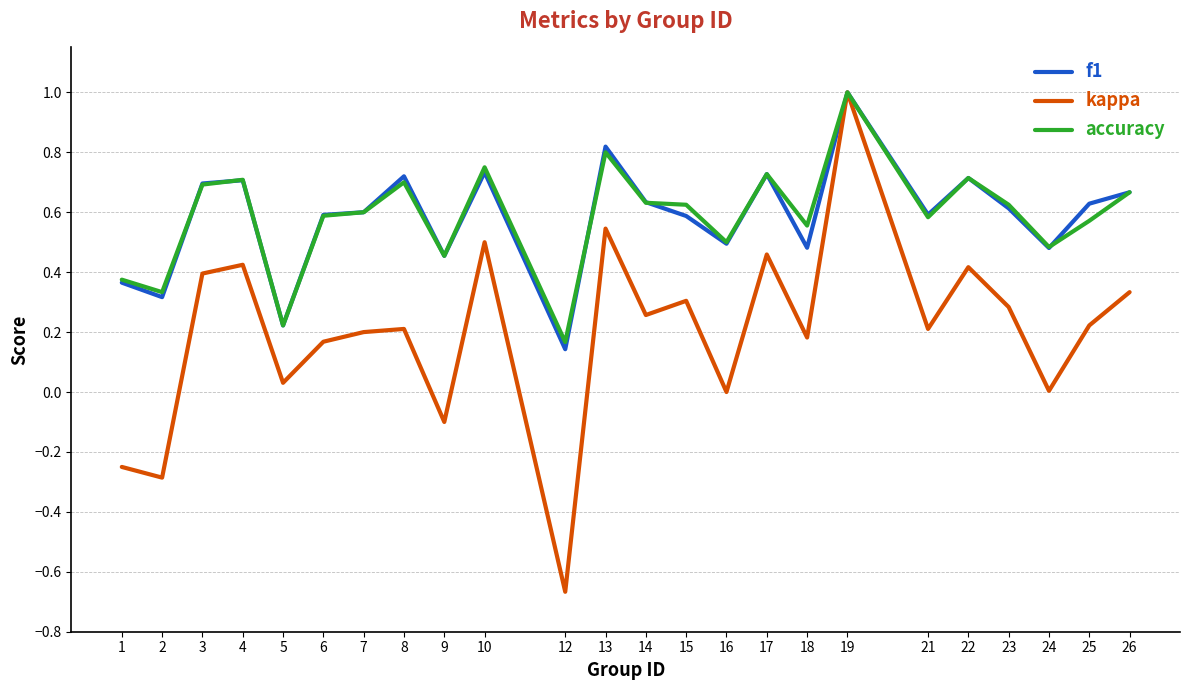

What are all the series names shown in the legend?

f1, kappa, accuracy